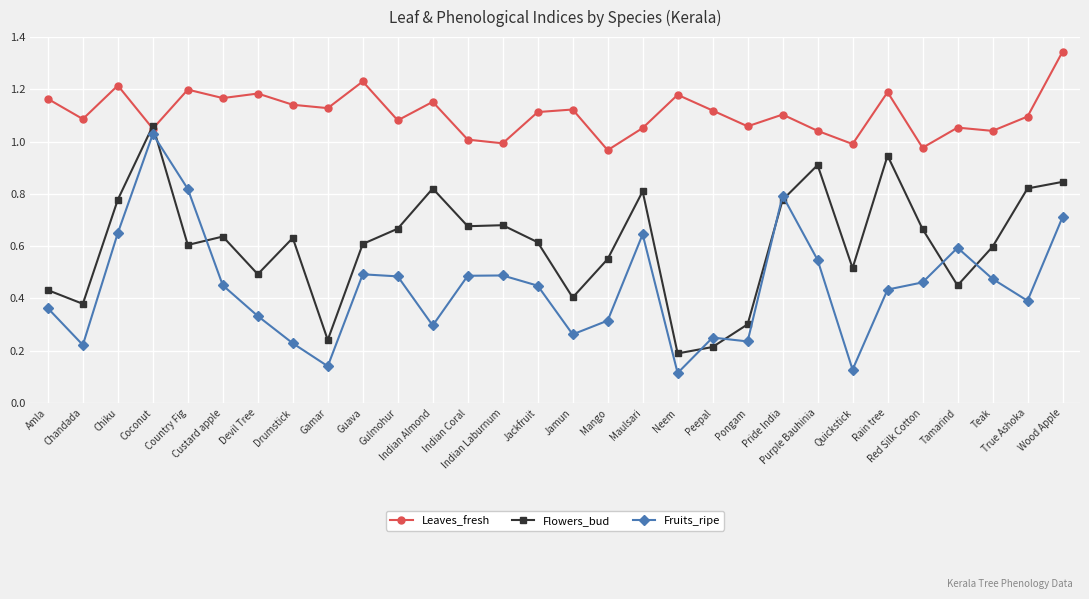

What is the total value across all series at Wood Apple?

2.9